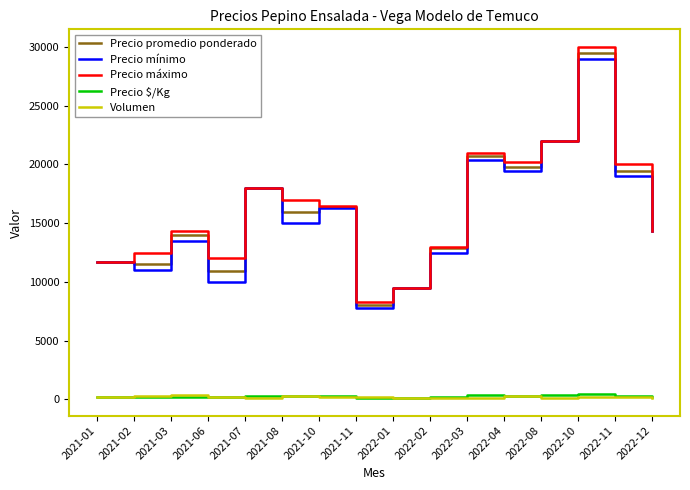

At which label does Precio $/Kg first exceed 266?

2021-07